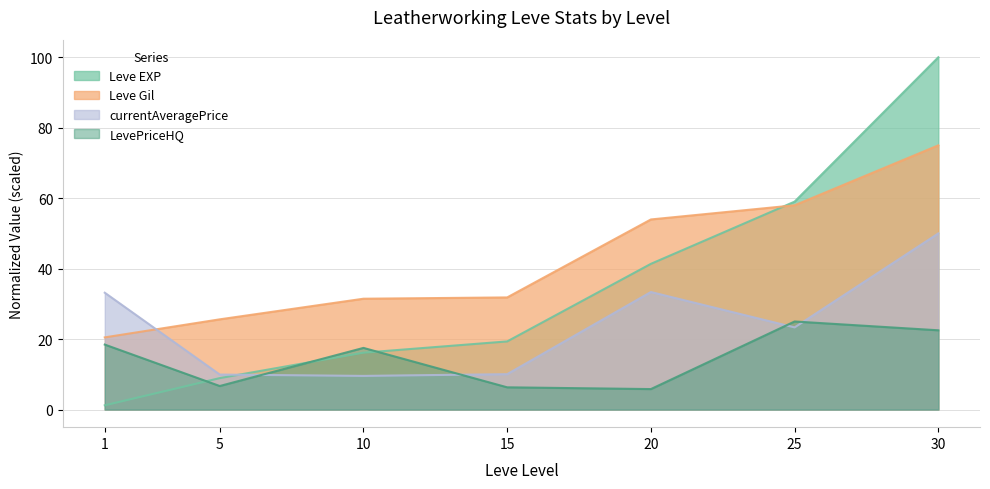

Which series has the largest range (max minus min)?

Leve EXP